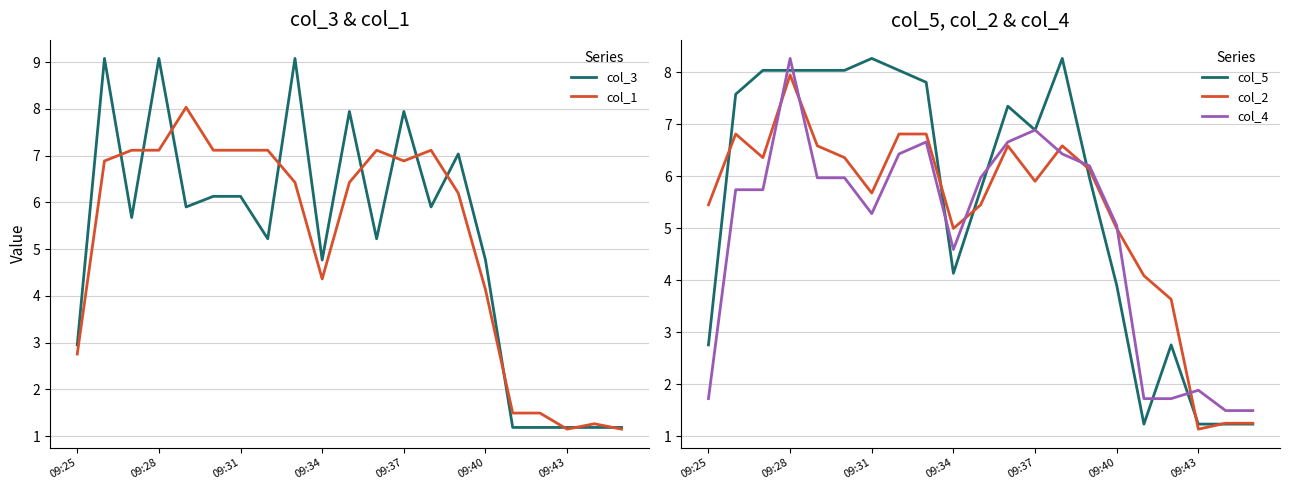

In col_2, how many points are lower than both neighbors (excluding endpoints)?

5